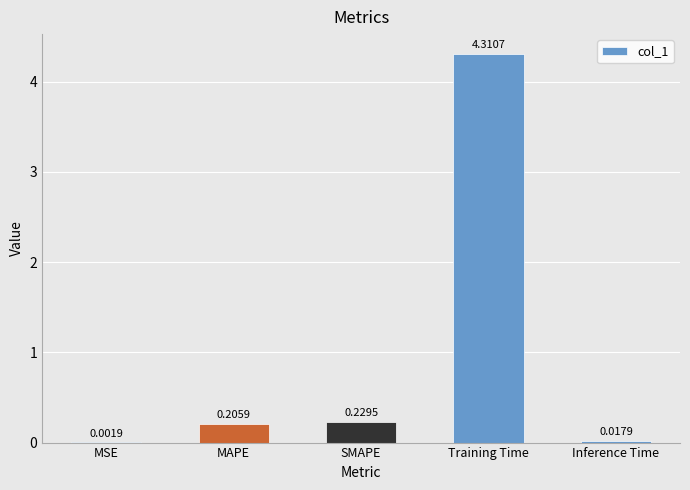

At which category does the chart reach its peak across all series?

Training Time